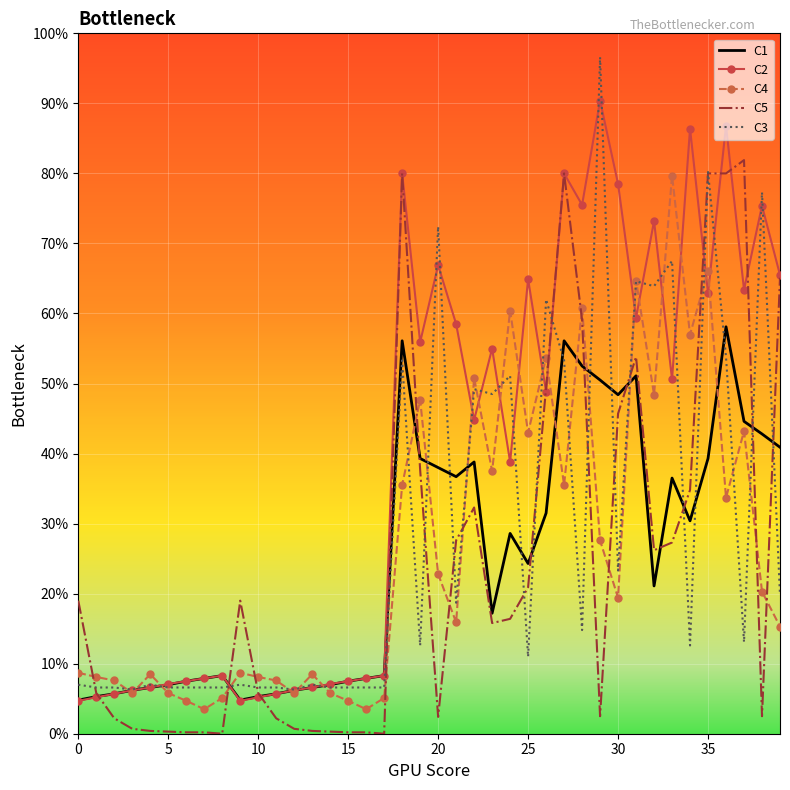

What are all the series names shown in the legend?

C1, C2, C4, C5, C3